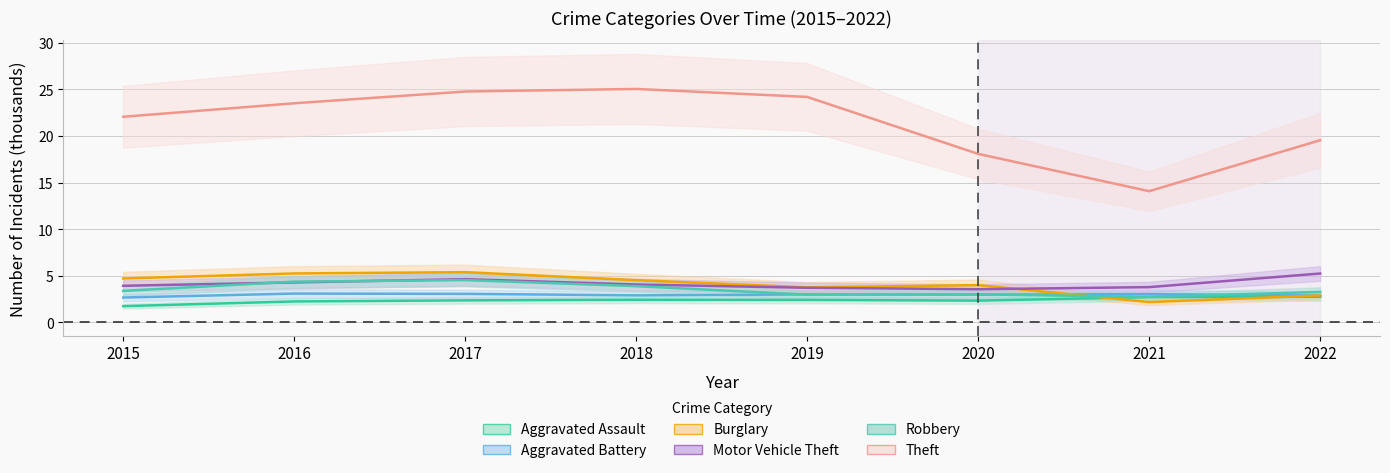

True or false: Aggravated Assault and Motor Vehicle Theft intersect in this chart.

False